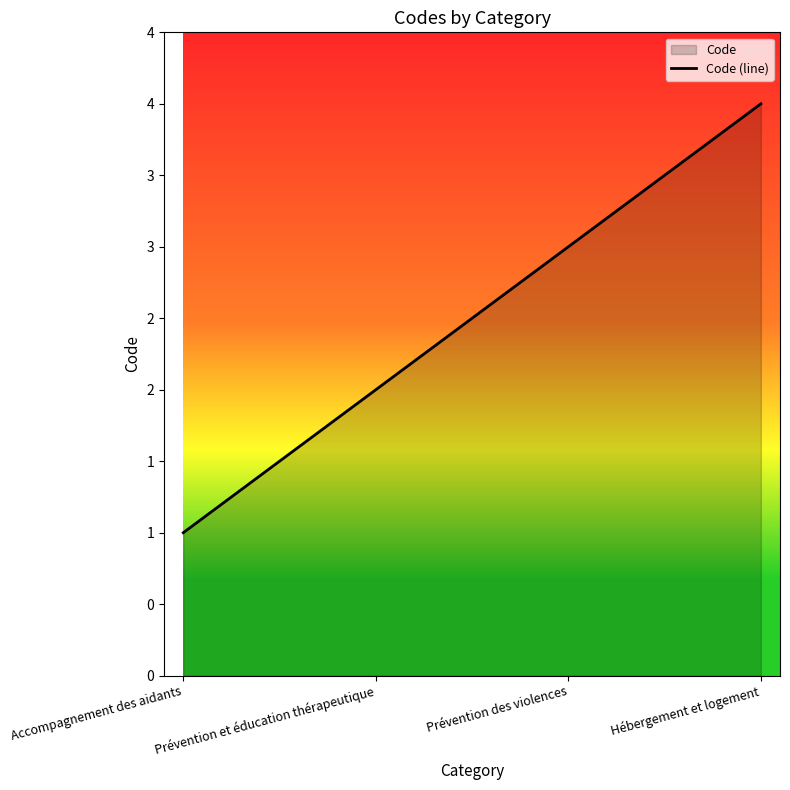

What is the ratio of the value at Accompagnement des aidants to the value at Prévention des violences?

0.3